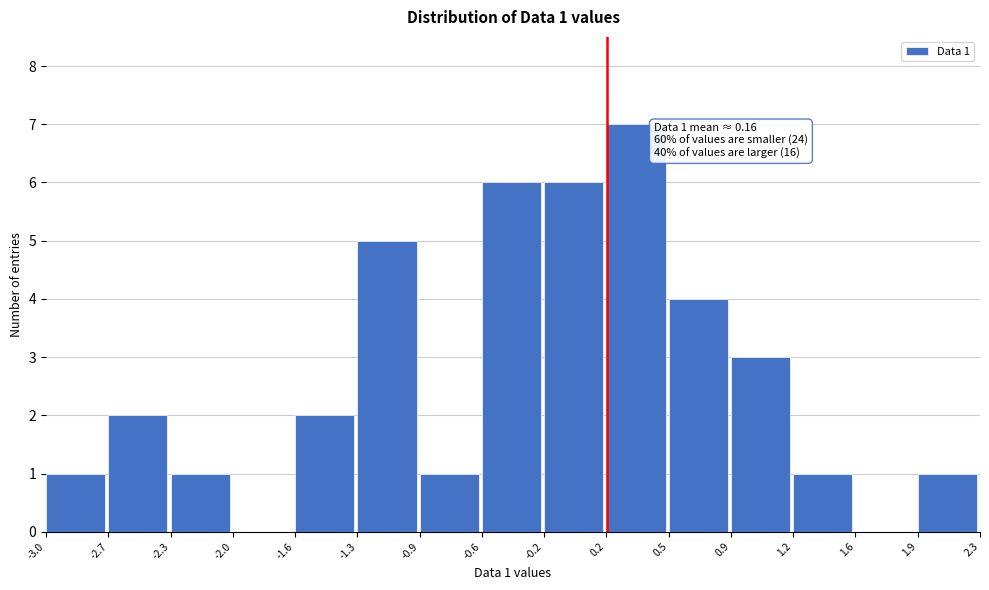

Which range on the x-axis has the tallest bar?

0.2 to 0.5